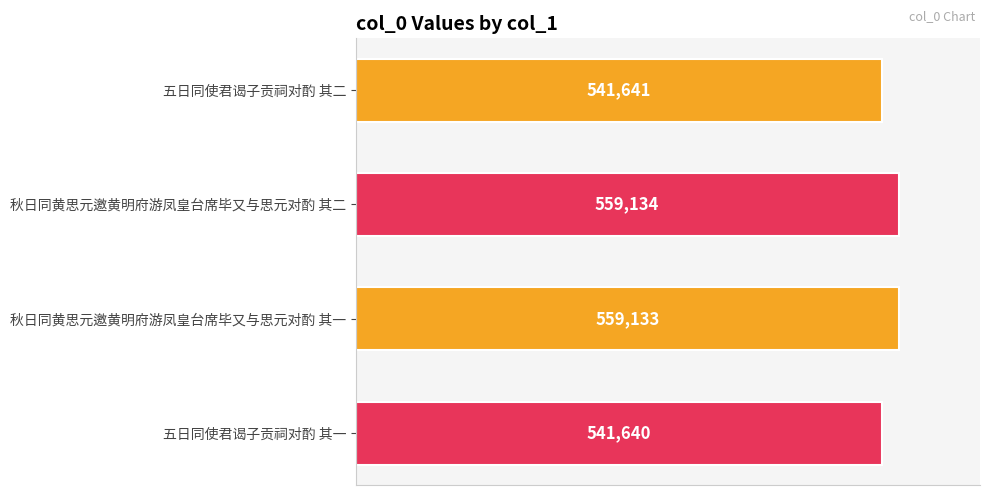

Rank the categories by value from highest to lowest.

秋日同黄思元邀黄明府游凤皇台席毕又与思元对酌 其二, 秋日同黄思元邀黄明府游凤皇台席毕又与思元对酌 其一, 五日同使君谒子贡祠对酌 其二, 五日同使君谒子贡祠对酌 其一